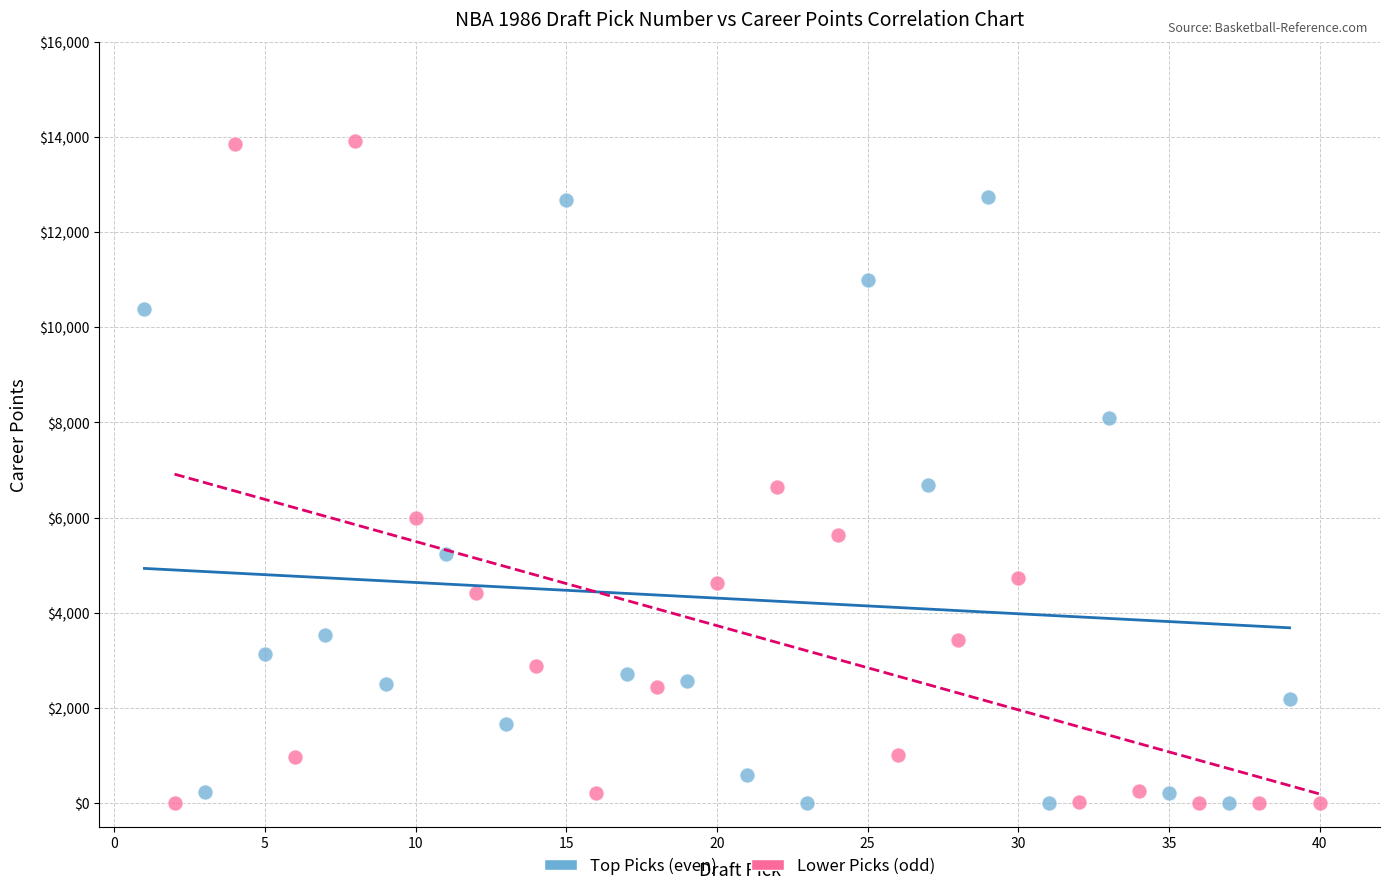

Which series reaches the maximum Y coordinate?

Lower Picks (odd)